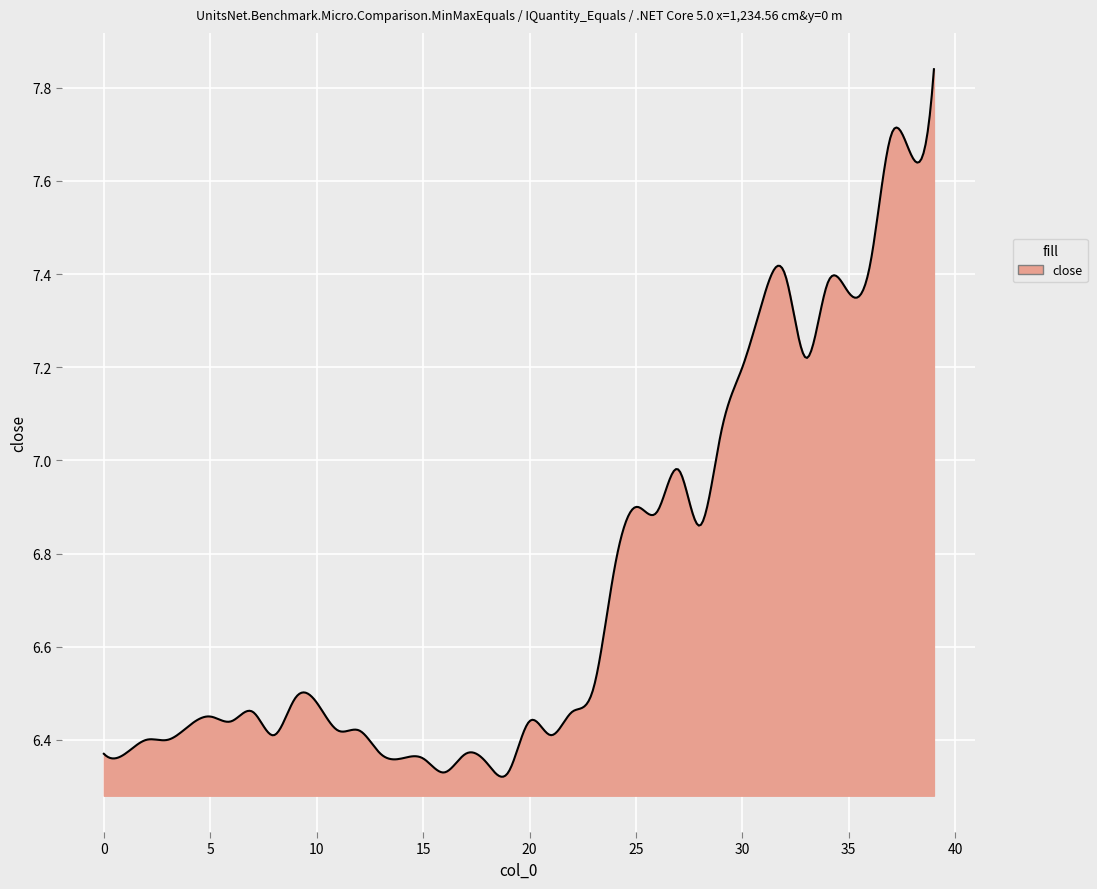

What is the difference between the maximum and minimum values?

1.5